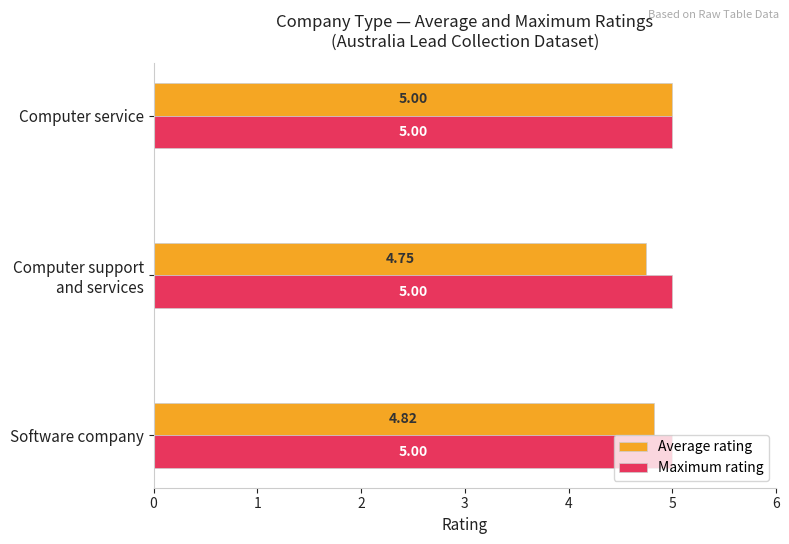

Which category has the highest value in the Average rating series?

Computer service